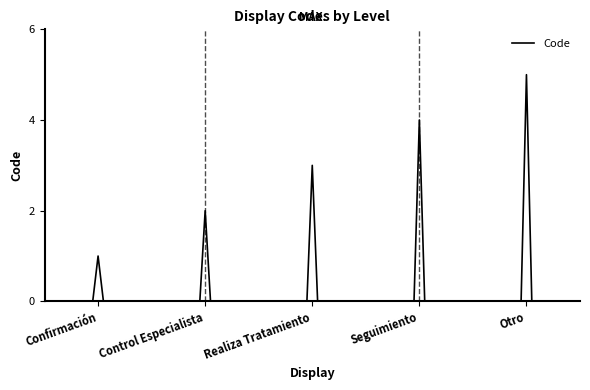

What is the greatest value displayed?

5